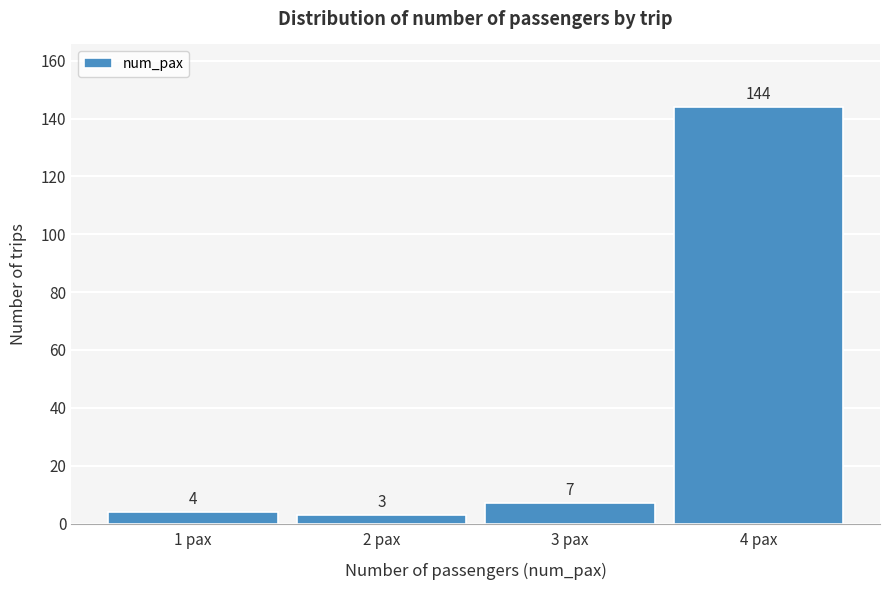

Reading left to right, what are all the values shown in this chart?

1 pax=4	2 pax=3	3 pax=7	4 pax=144